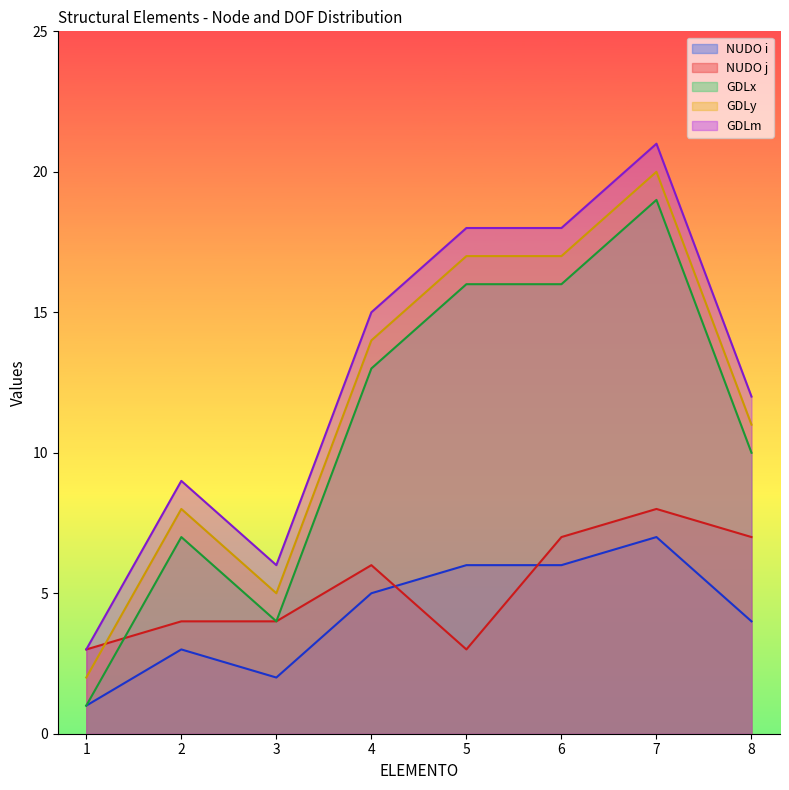

True or false: GDLx has a value of 16 at 5.

True